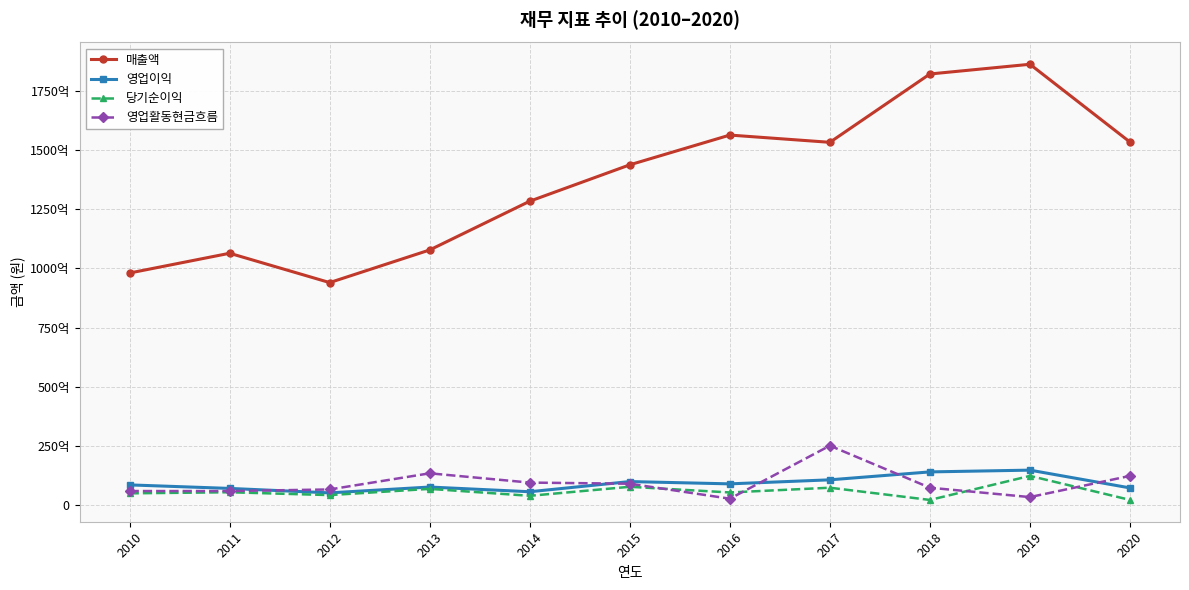

Reading left to right, list all the values displayed in this chart.

매출액: 98078931621	106413932634	94040100140	107811746997	128382851083	143739802252	156294804690	153236134031	182073847649	186171234240	153347406708
영업이익: 8653545886	7170070022	5293589840	7752941836	5768159154	10062465252	9093619964	10796434750	14141182509	14886052877	7384122267
당기순이익: 5097299900	5554667274	4353787369	6979478836	4048258643	7858481904	5466770041	7467456817	2304966939	12453879353	2319886782
영업활동현금흐름: 6063198152	6058593827	6732471703	13548243609	9632125003	9151849452	2830795189	25205631538	7467898265	3512996988	12454845340